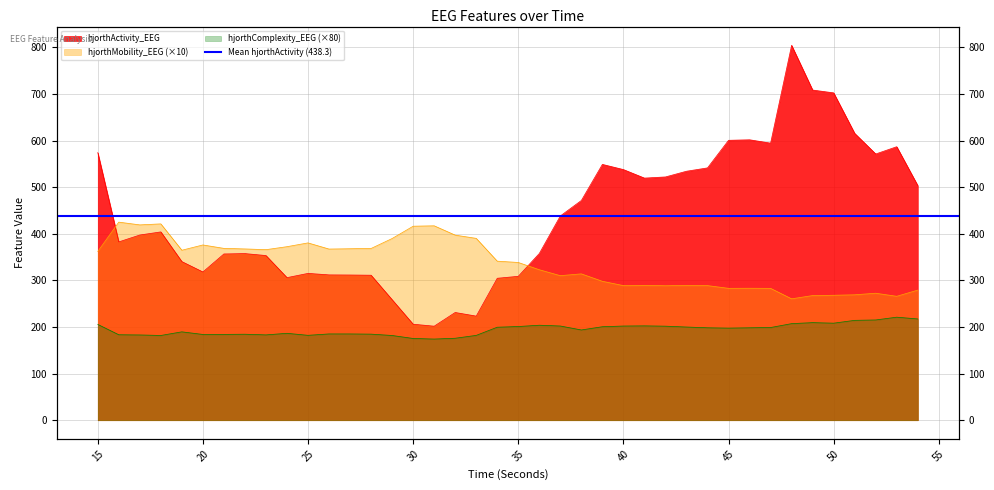

Which series has the widest spread of values?

hjorthActivity_EEG